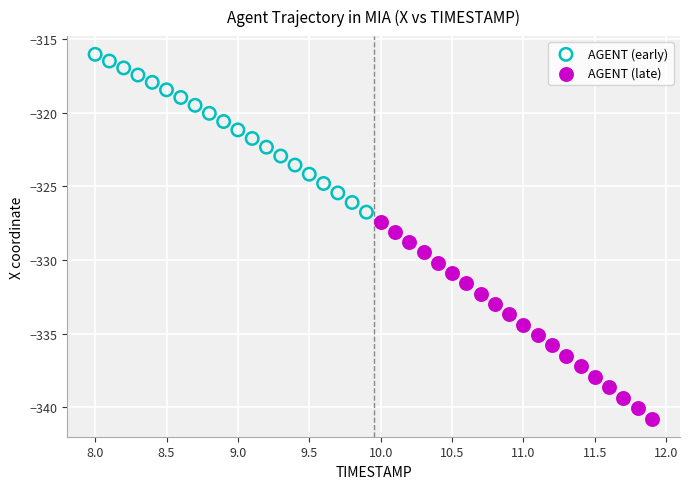

Which series reaches the maximum Y coordinate?

AGENT (early)